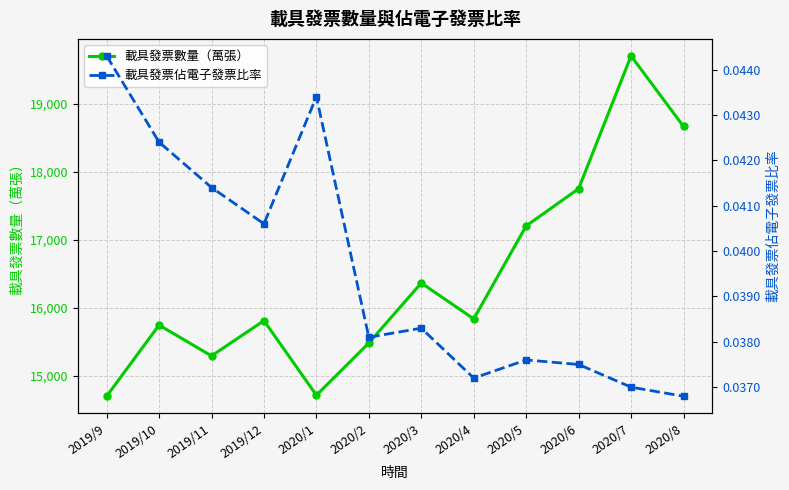

Reading right to left, transcribe all the data shown in this chart.

載具發票數量（萬張）: 18667.0	19704.0	17752.0	17205.0	15838.0	16366.0	15484.0	14716.0	15812.0	15294.0	15747.0	14701.0
載具發票佔電子發票比率: 0.0	0.0	0.0	0.0	0.0	0.0	0.0	0.0	0.0	0.0	0.0	0.0